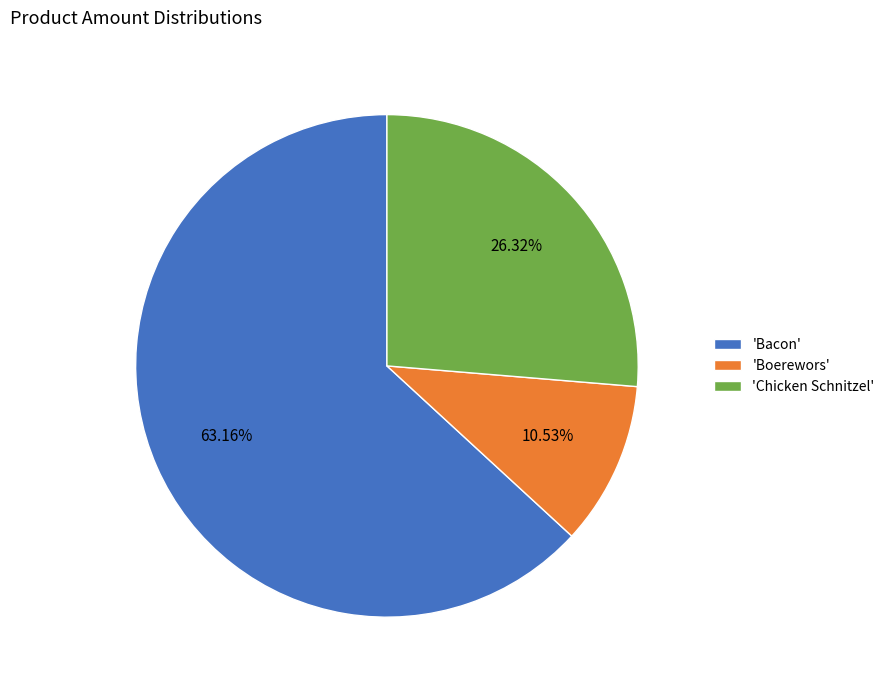

Rank the categories by value from highest to lowest.

'Bacon', 'Chicken Schnitzel', 'Boerewors'